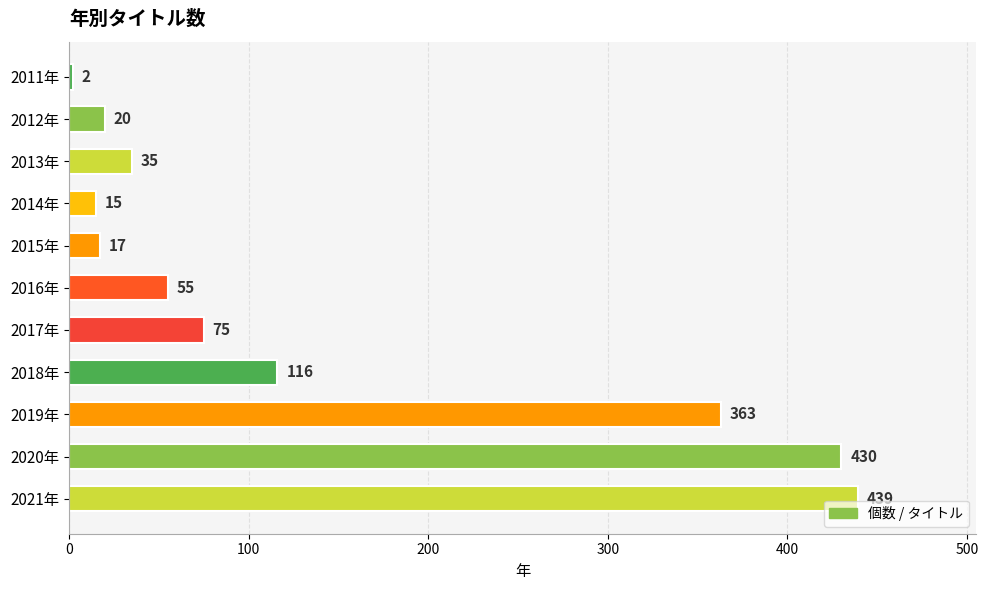

Reading top to bottom, list all the values displayed in this chart.

2011年=2	2012年=20	2013年=35	2014年=15	2015年=17	2016年=55	2017年=75	2018年=116	2019年=363	2020年=430	2021年=439